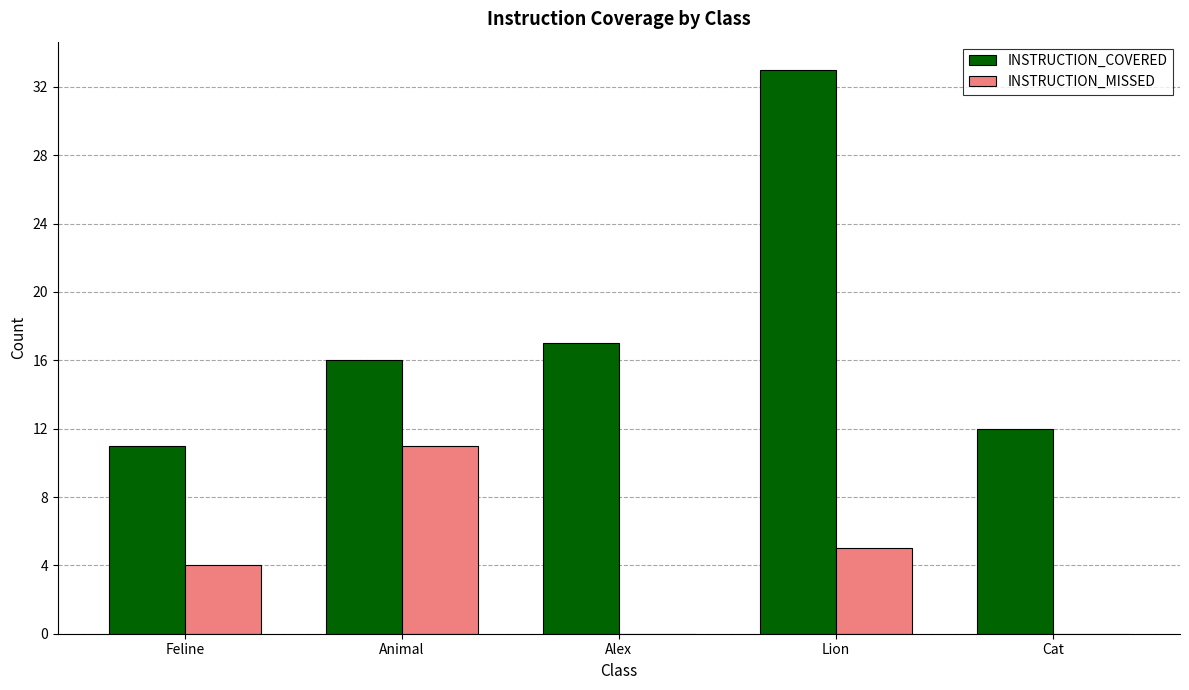

How many data points does each series have?

5